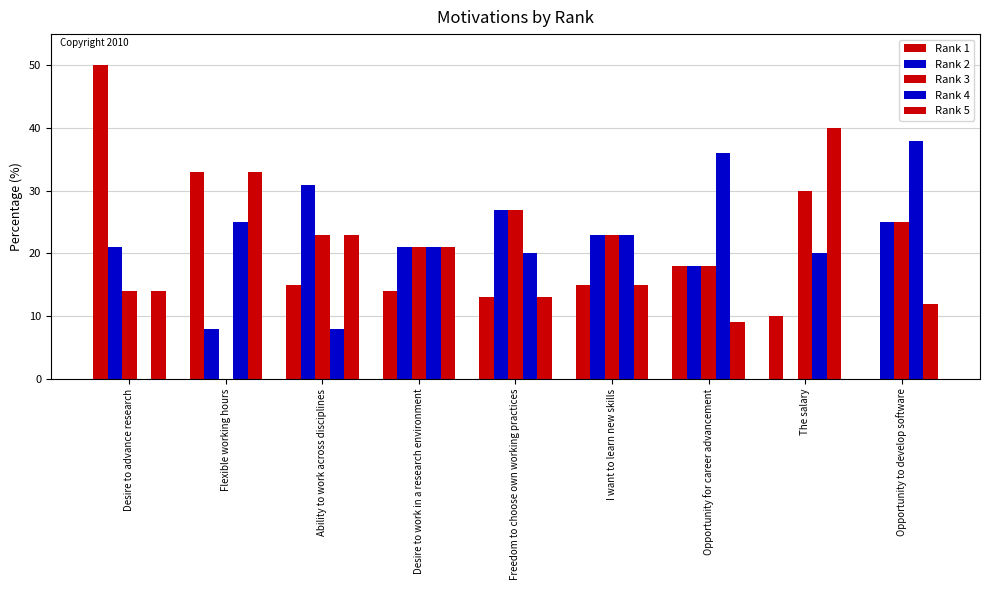

Between Desire to advance research and The salary, which is larger?

Desire to advance research